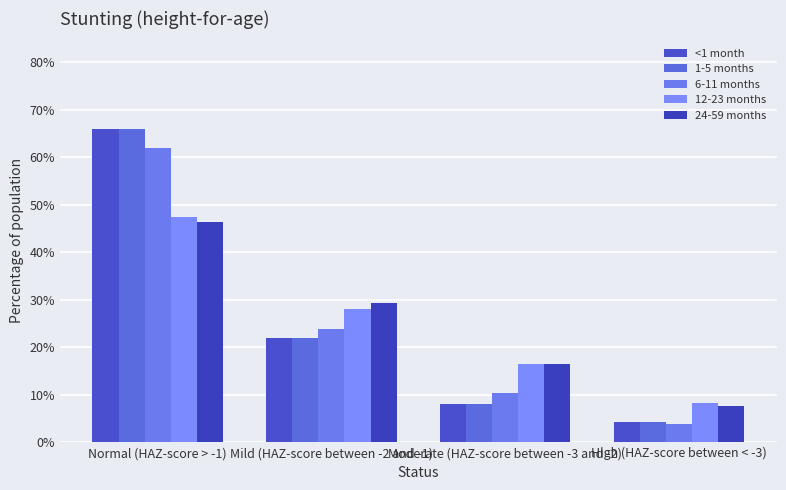

Which category has the highest value in the <1 month series?

Normal (HAZ-score > -1)